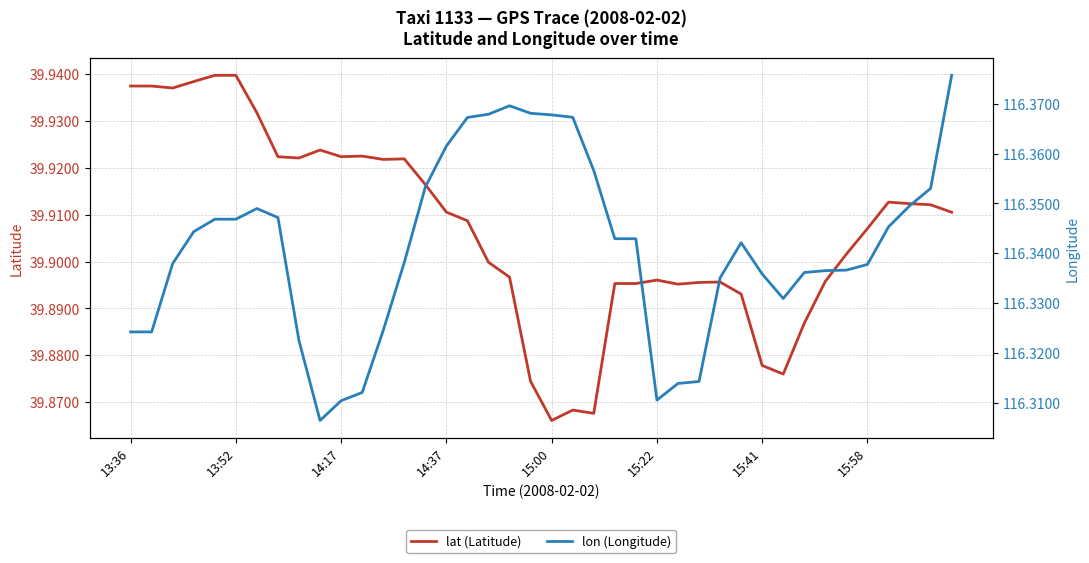

True or false: lon (Longitude) has more than 1 points higher than both neighbors.

True